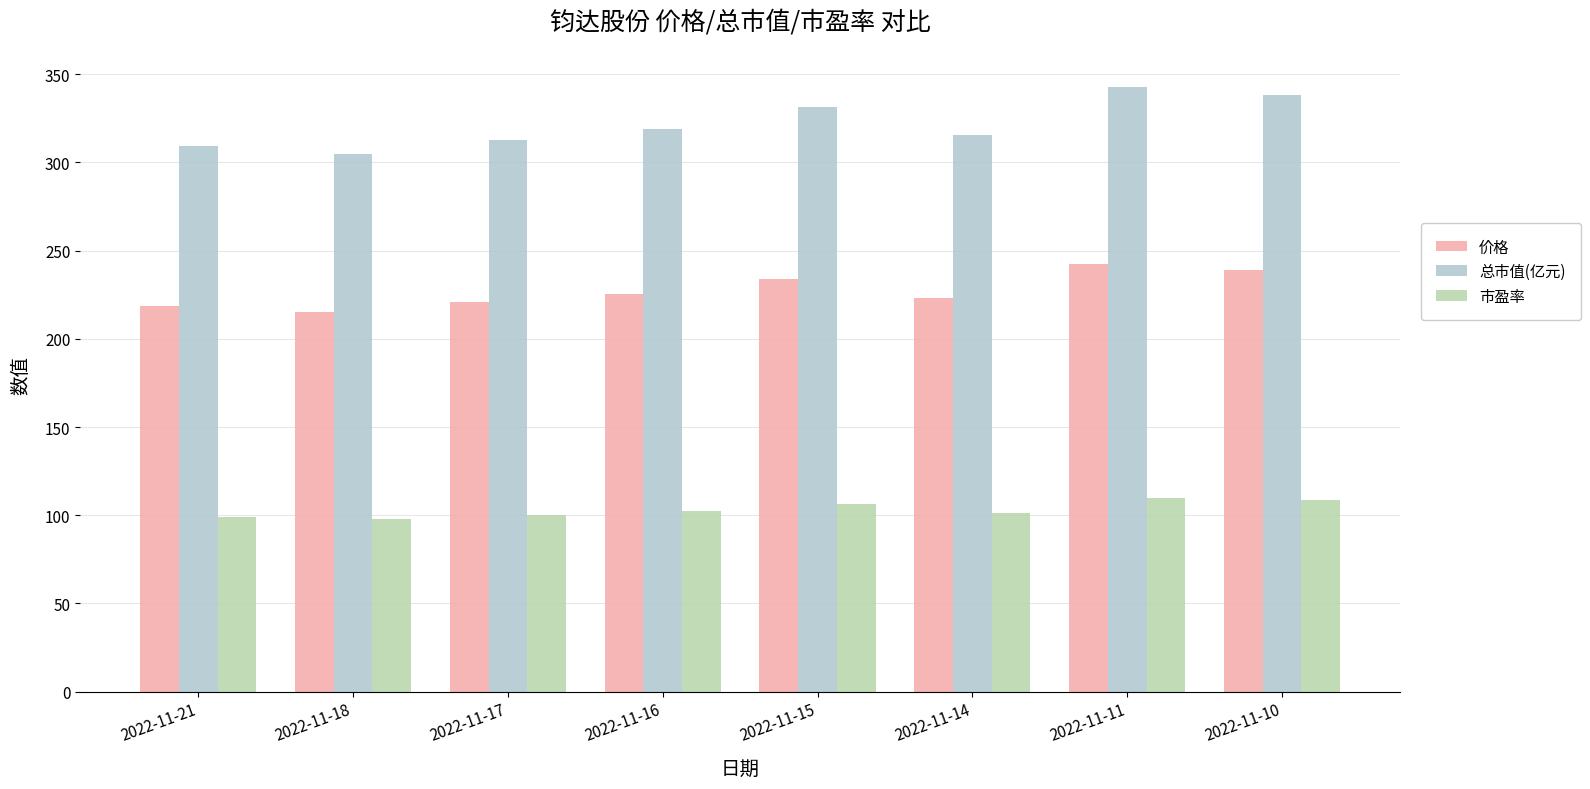

At which label does 总市值(亿元) reach its peak?

2022-11-11